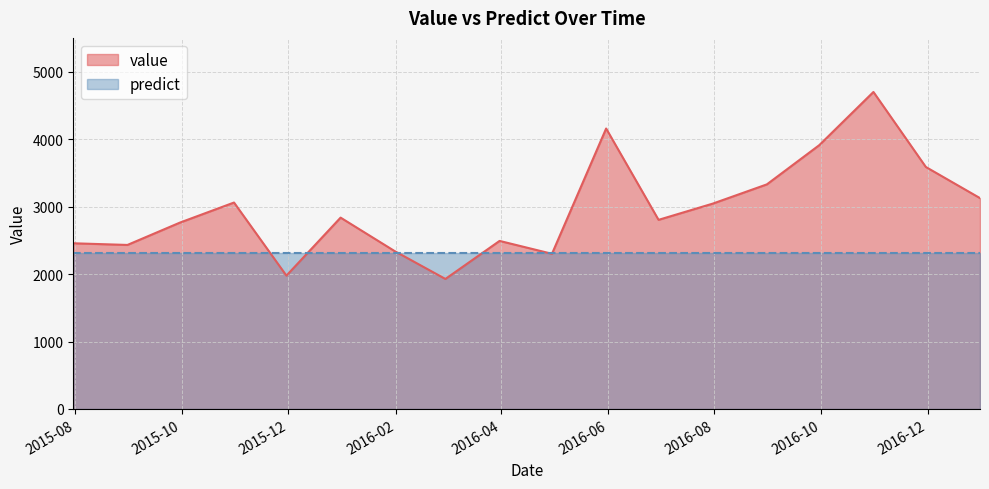

How many interior local valleys (lower than both neighbors) does the data have?

5